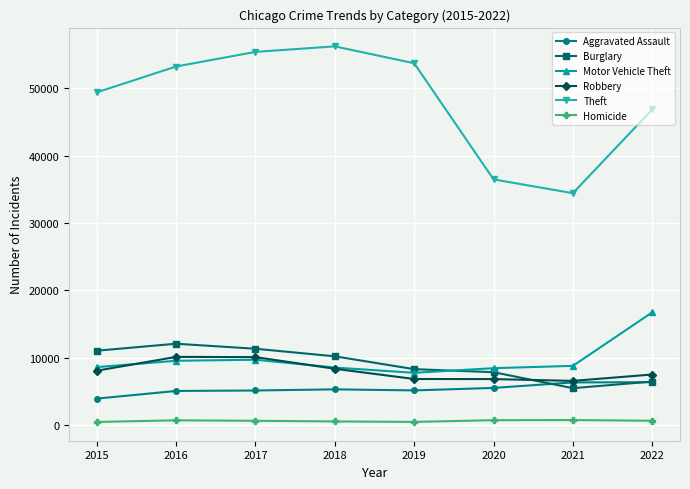

In Aggravated Assault, how many points are lower than both neighbors (excluding endpoints)?

1